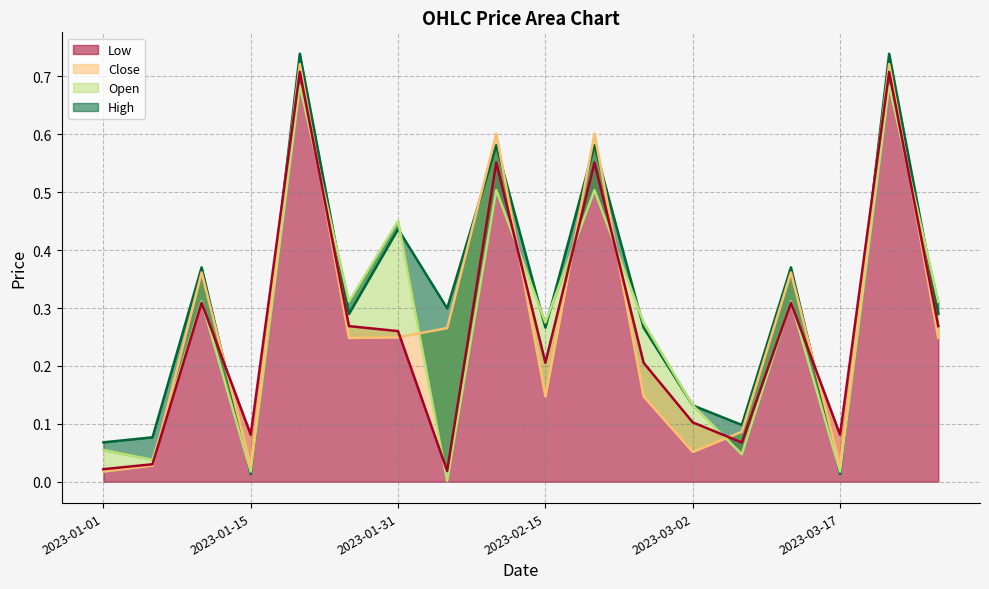

Which category has the lowest value across all series?

2023-02-05